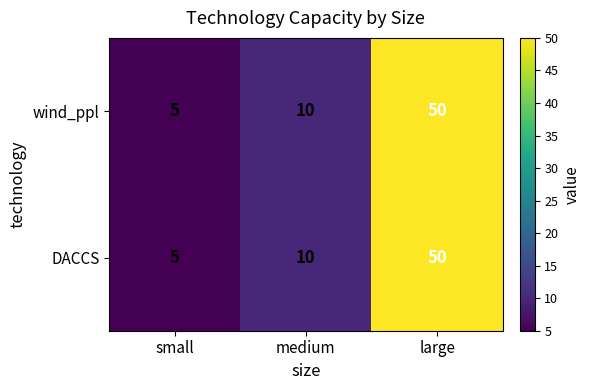

True or false: DACCS has a value of 2 at small.

False